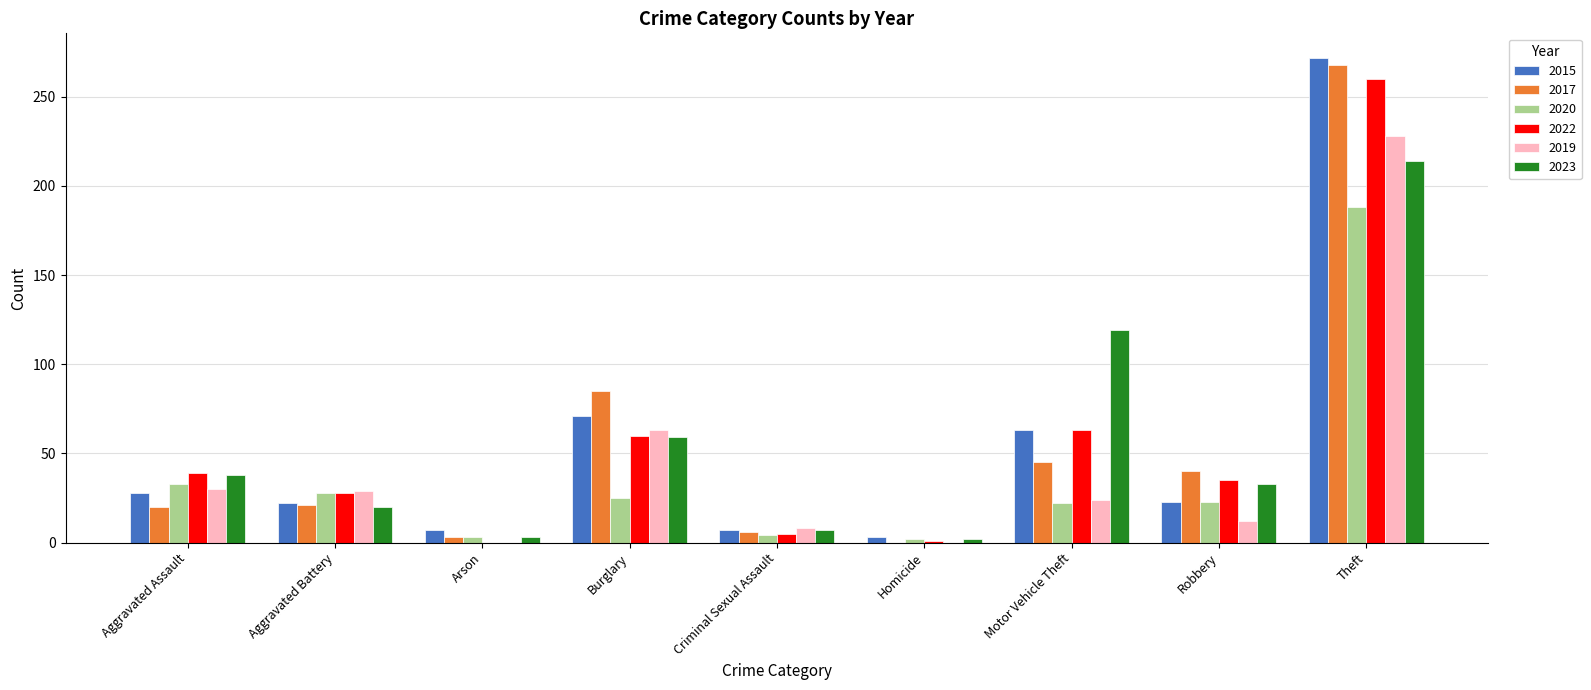

What are all the series names shown in the legend?

2015, 2017, 2020, 2022, 2019, 2023